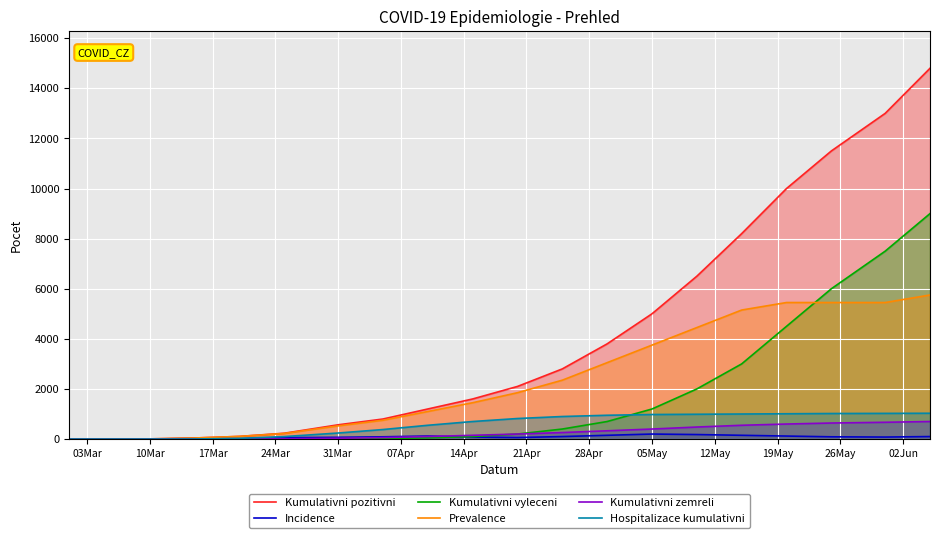

True or false: Hospitalizace kumulativni and Kumulativni pozitivni intersect in this chart.

False